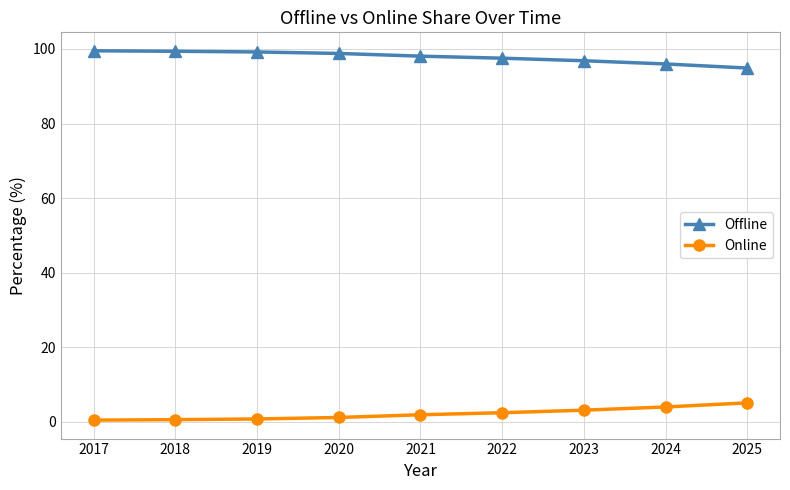

Rank the series by their average value, from lowest to highest.

Online, Offline